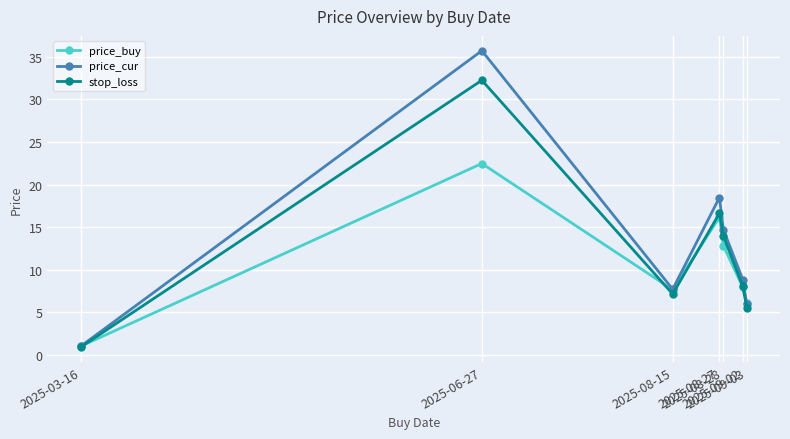

The price_buy series shows 16.2 at 2025-08-27. True or false?

True